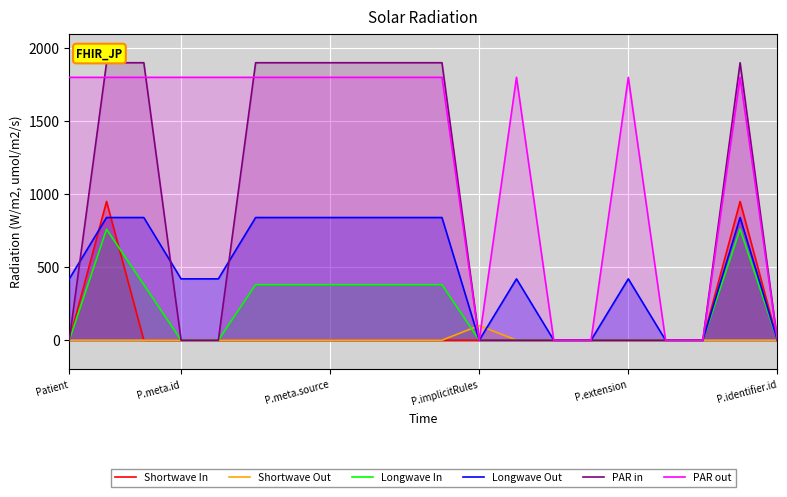

How many lines are shown in the chart?

6